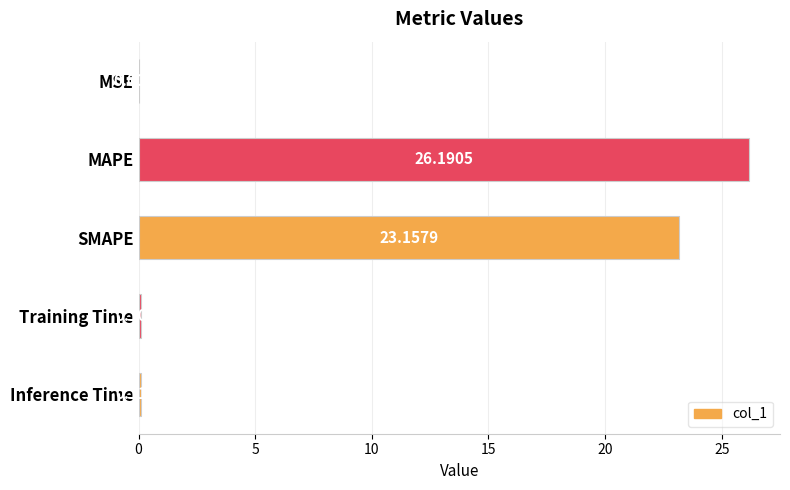

Are the bars horizontal?

Yes